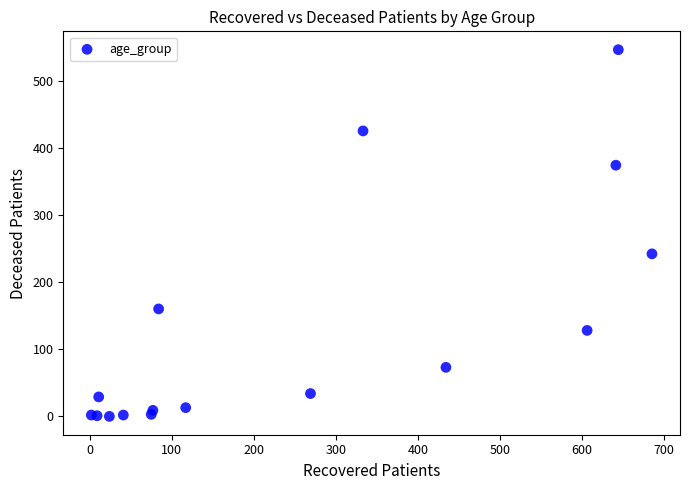

What Y value in the scatter plot is closest to 273?

242